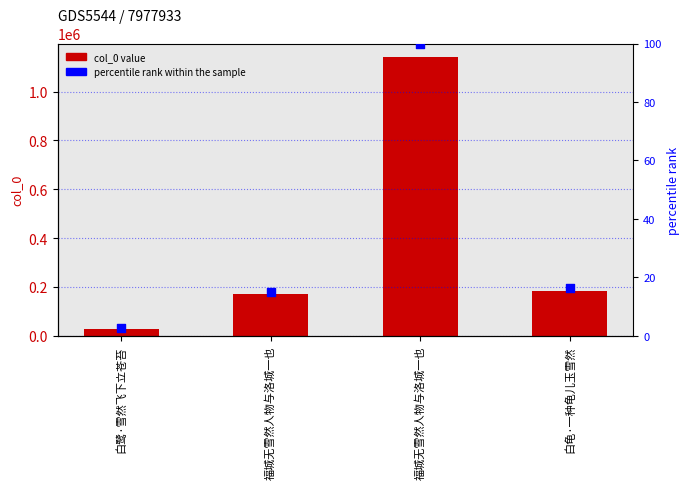

At how many categories does at least one series exceed 221942?

1